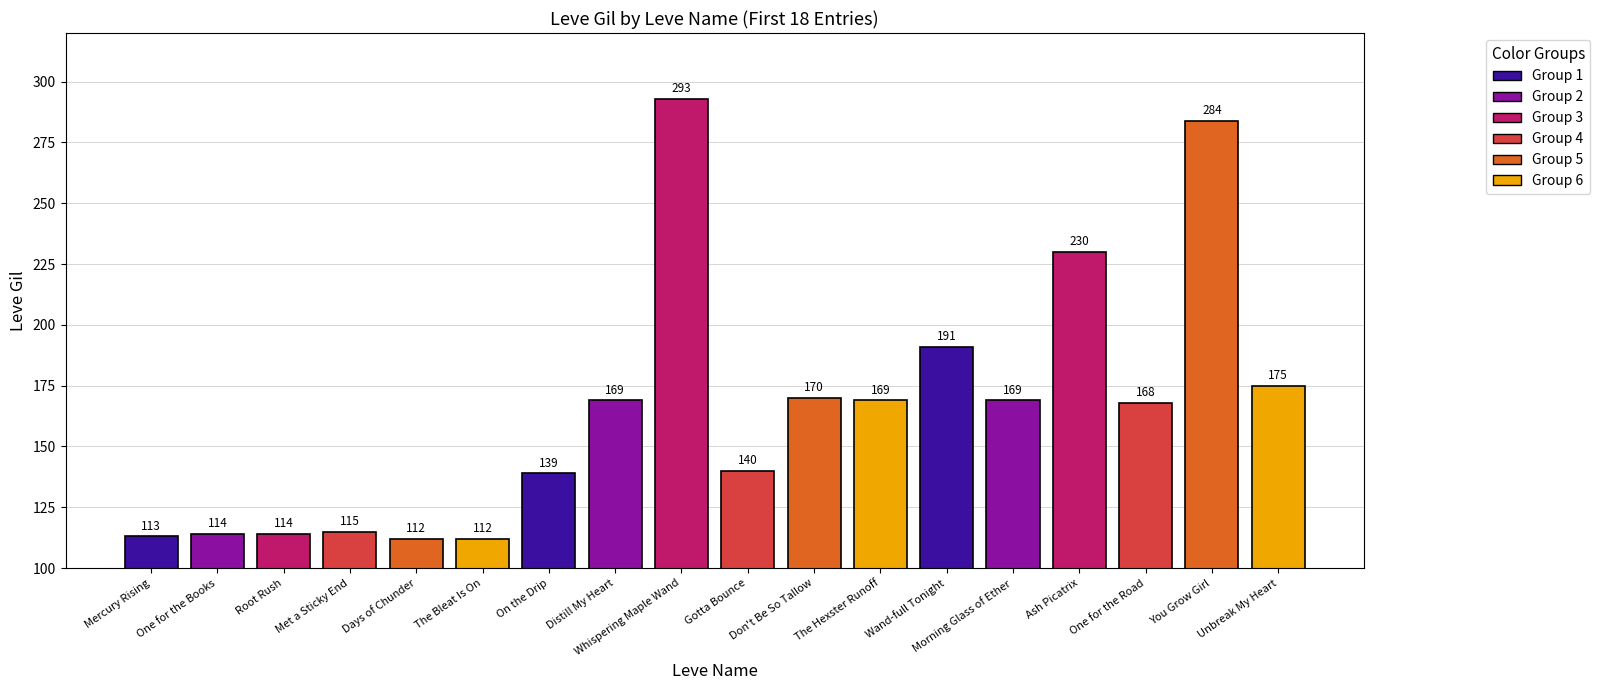

What is the sum of the values at Wand-full Tonight and Met a Sticky End?

306